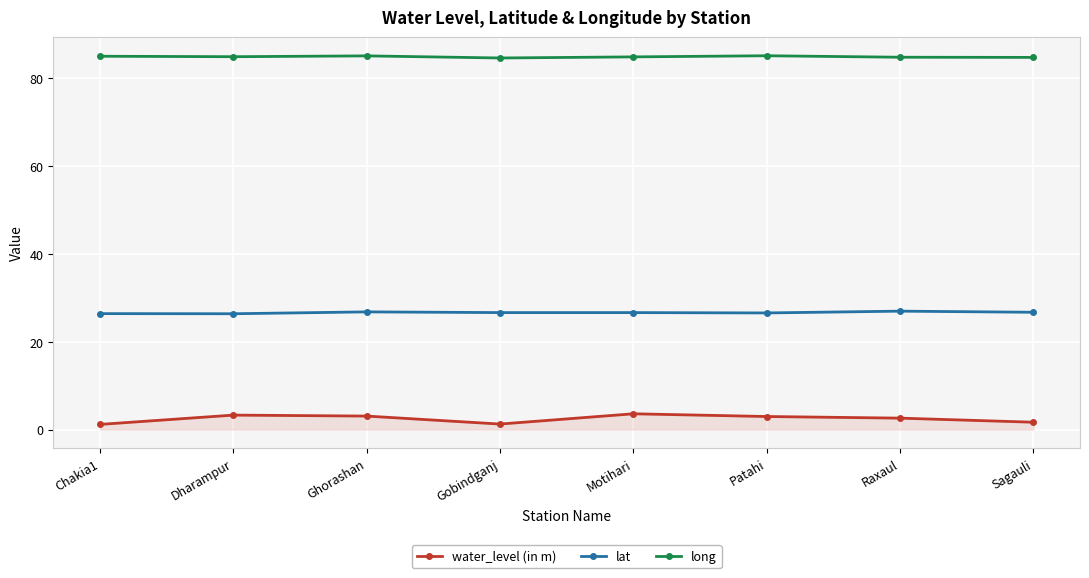

True or false: long and lat cross at least once.

False